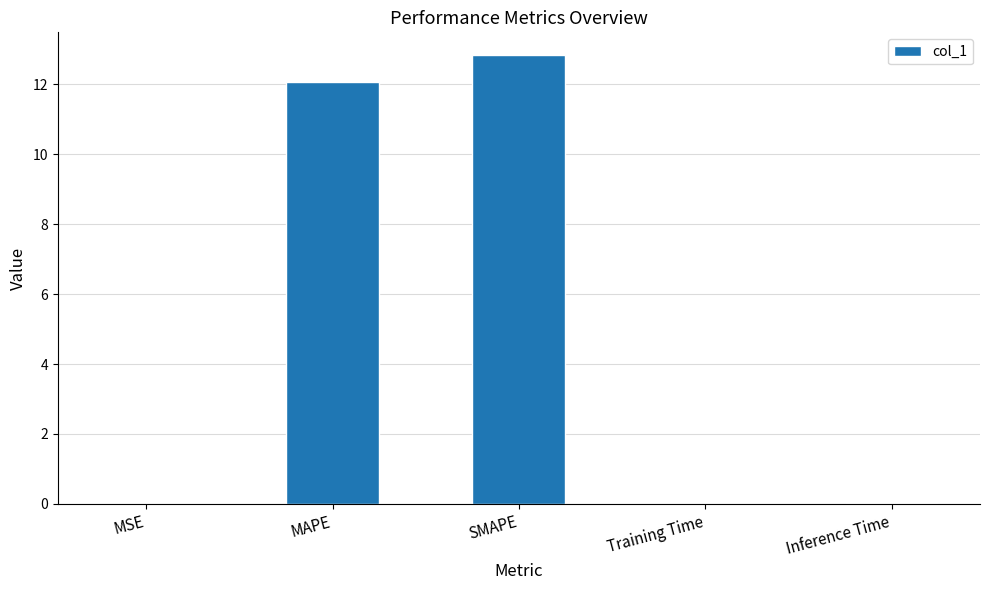

Between Inference Time and SMAPE, which is larger?

SMAPE